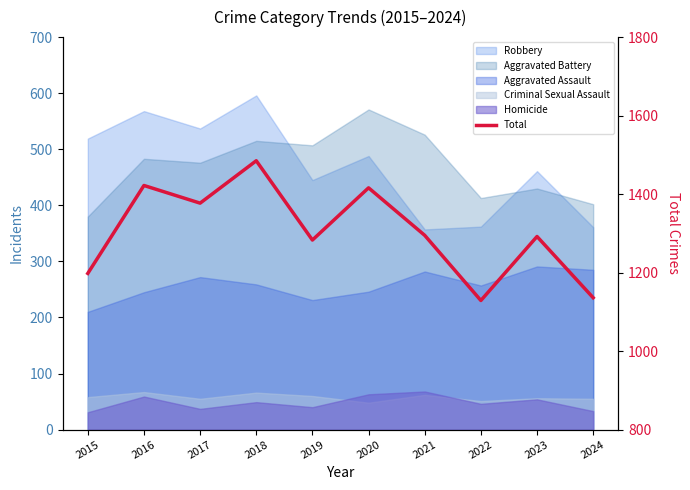

Reading left to right, what are all the values shown in this chart?

1198	1422	1377	1485	1283	1416	1295	1129	1292	1136